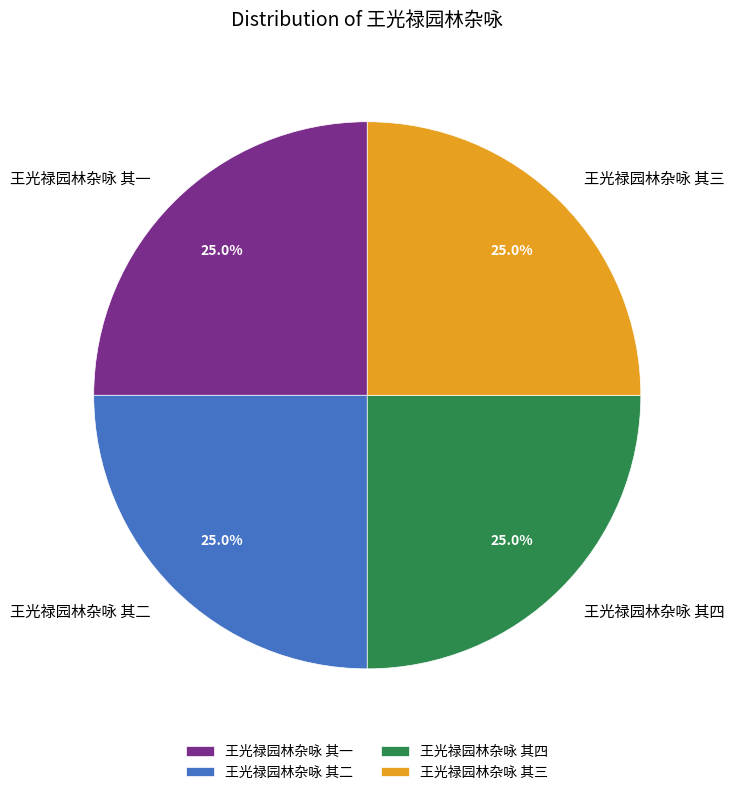

How many slices are in this pie chart?

4